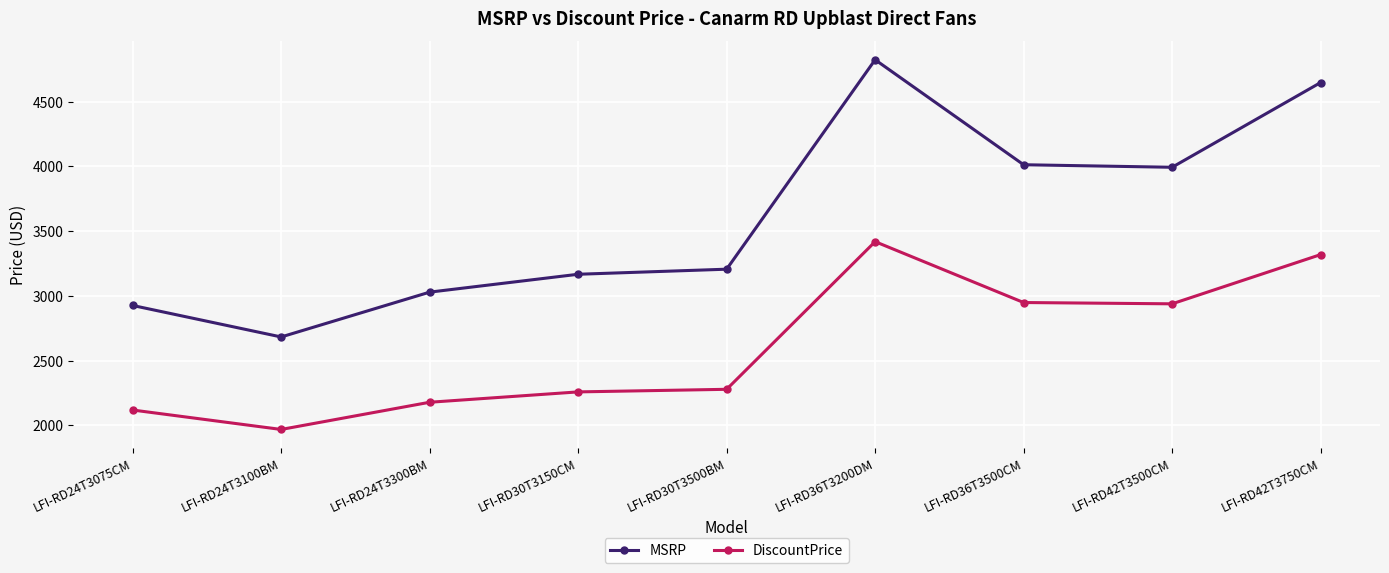

How many data points in MSRP are above 3206?

5